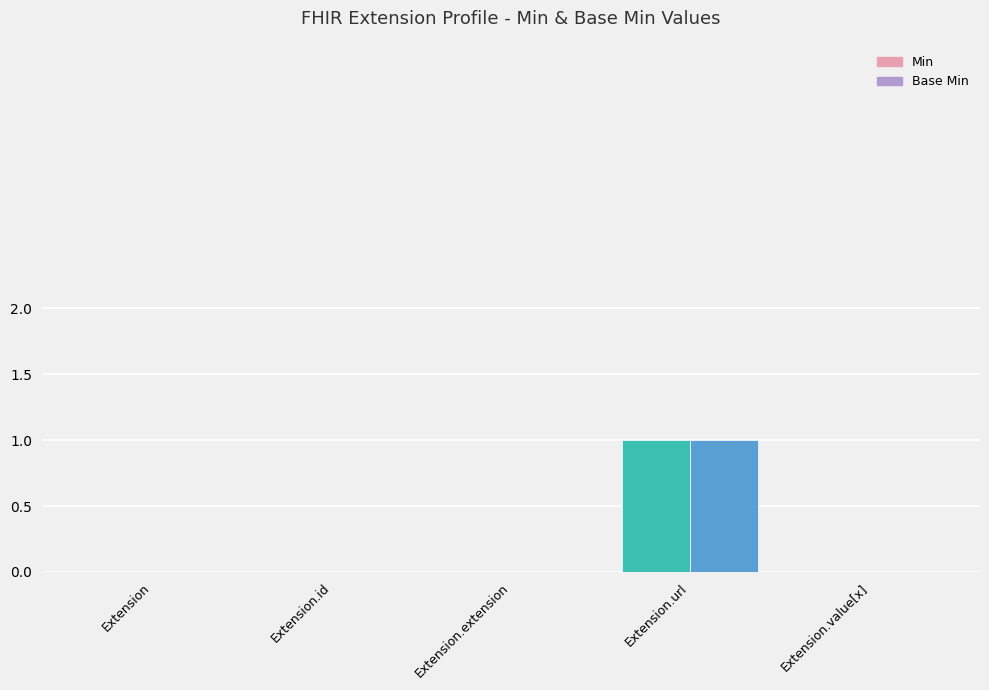

Reading right to left, what are all the values shown in this chart?

Min: Extension.value[x]=0	Extension.url=1	Extension.extension=0	Extension.id=0	Extension=0
Base Min: Extension.value[x]=0	Extension.url=1	Extension.extension=0	Extension.id=0	Extension=0